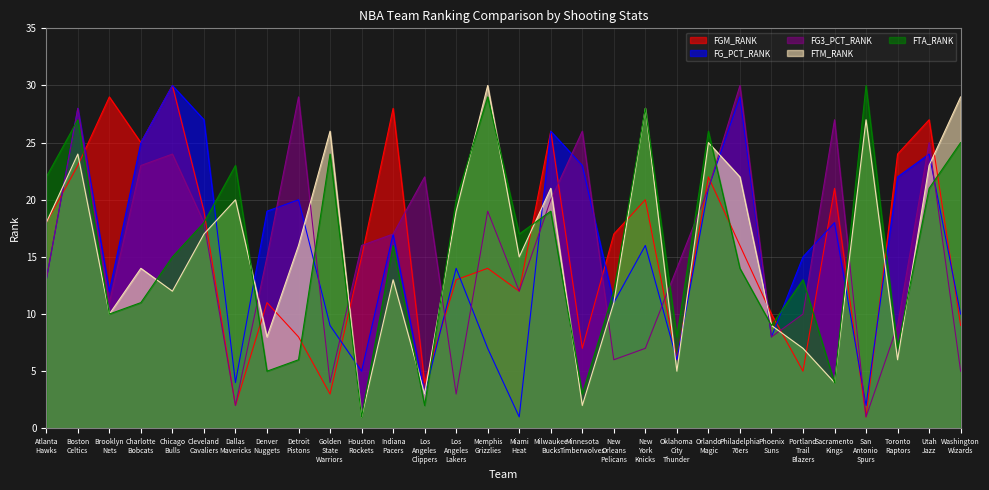

Where is the first local maximum for FGM_RANK?

Brooklyn
Nets